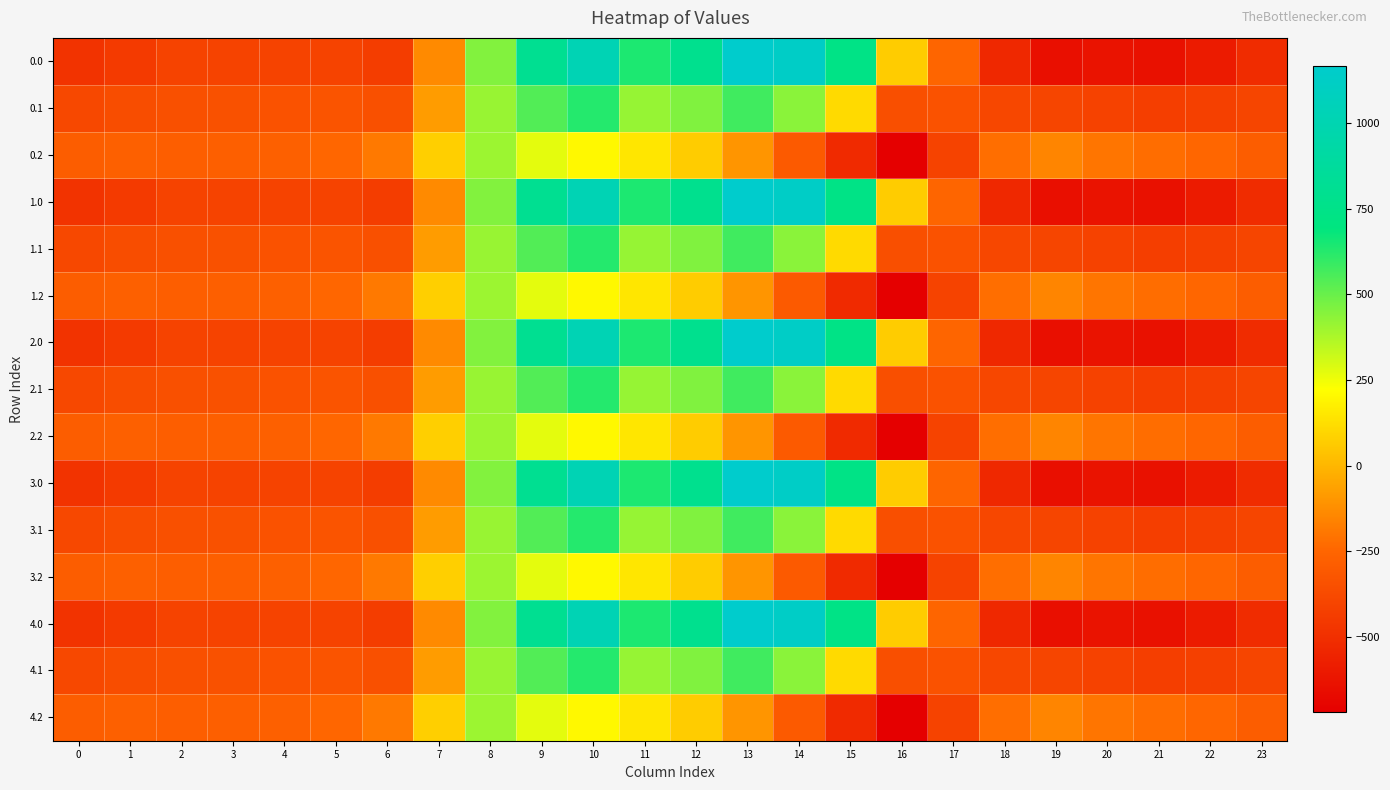

What is the total value across all series at 9?

8086.4